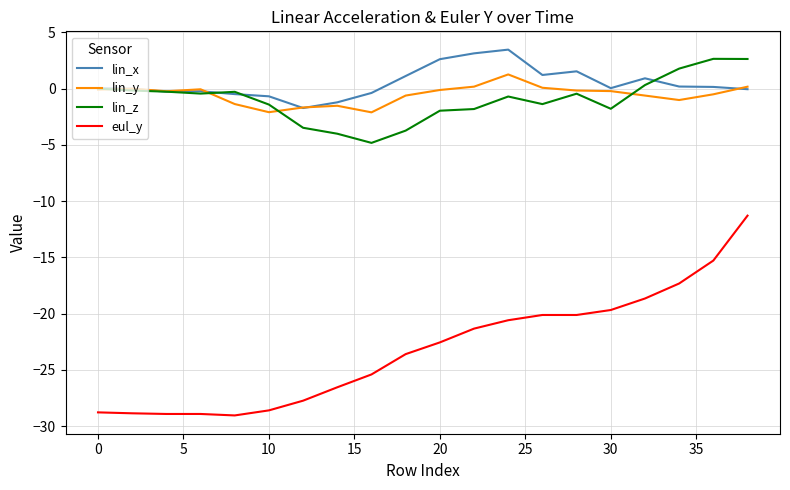

Which series has the widest spread of values?

eul_y